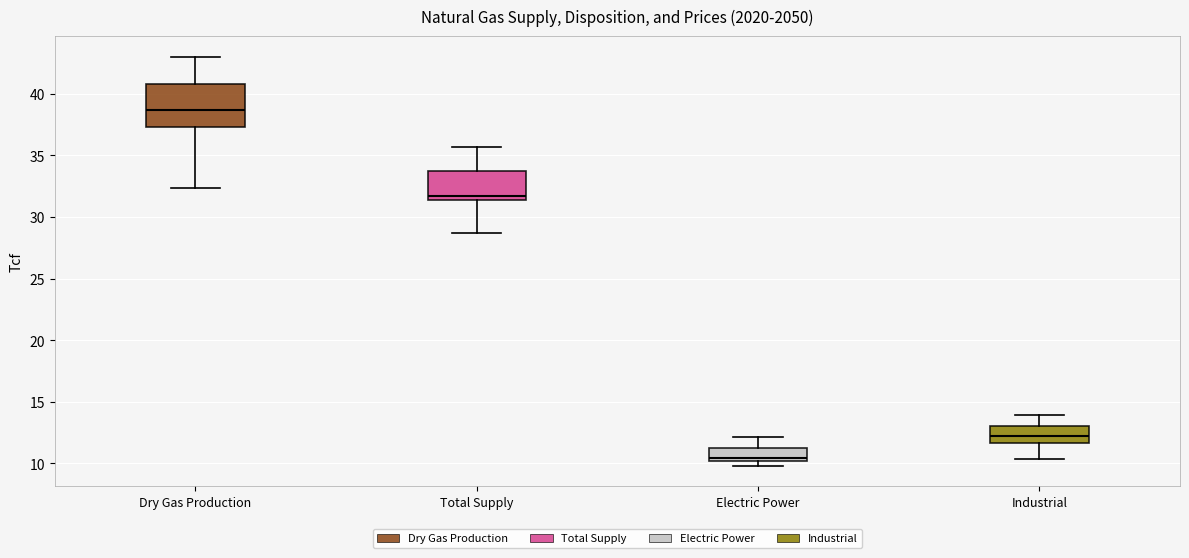

Comparing the boxes themselves (not the whiskers), which one is the tallest?

Dry Gas Production